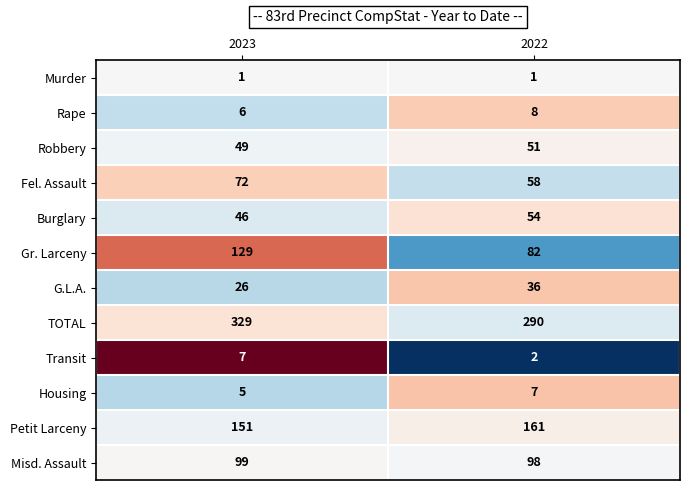

At which category does the chart reach its peak across all series?

2023